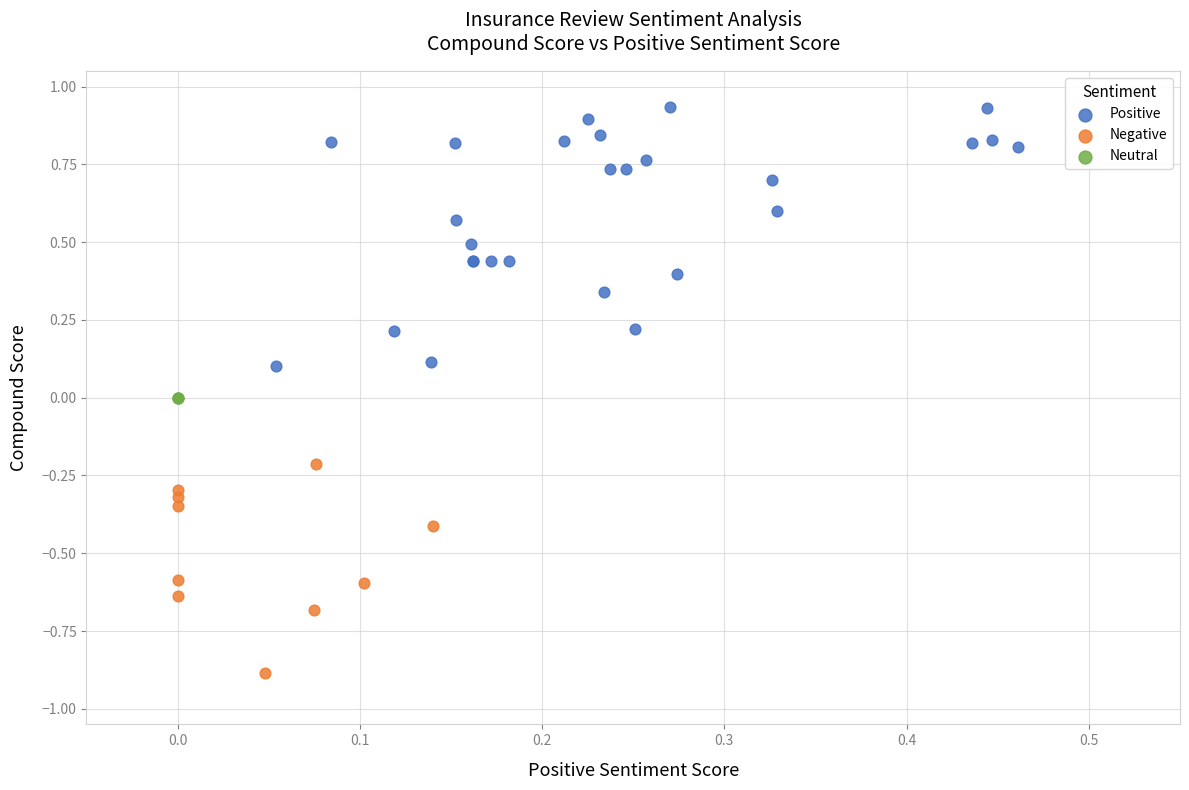

Which series contains the highest Y value?

Positive